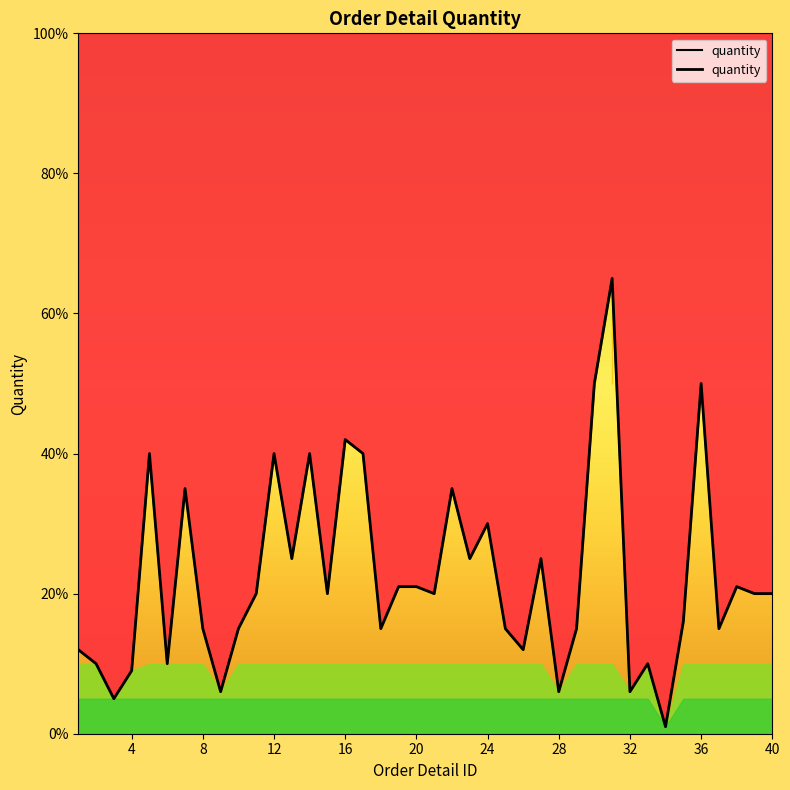

The value at 12 is 8. True or false?

False